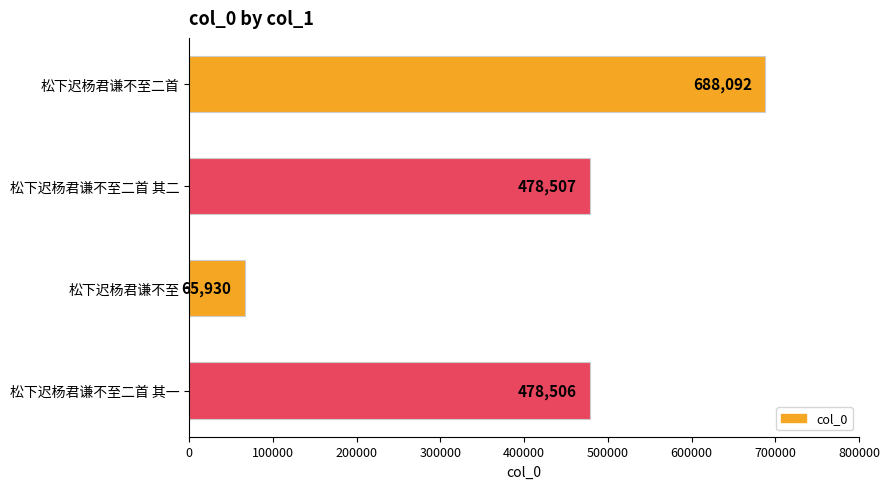

Is it true that the value at 松下迟杨君谦不至二首 is 688092?

True